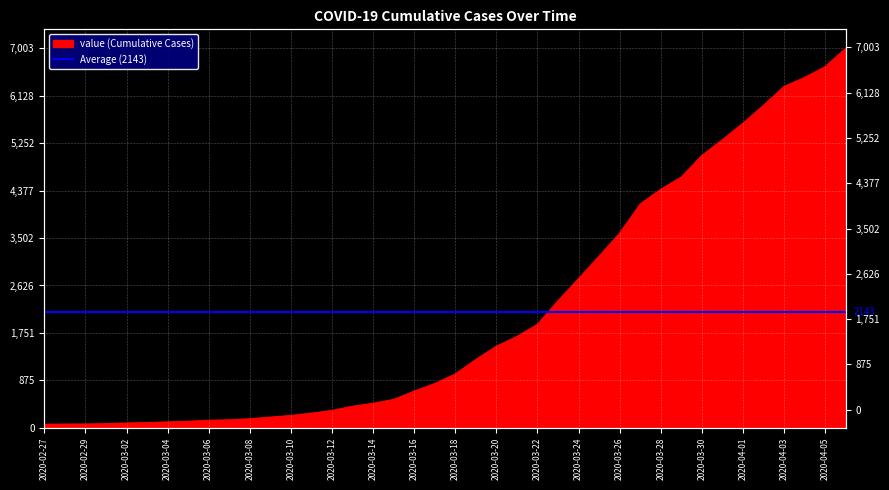

What value does the data have at 2020-03-09?

197